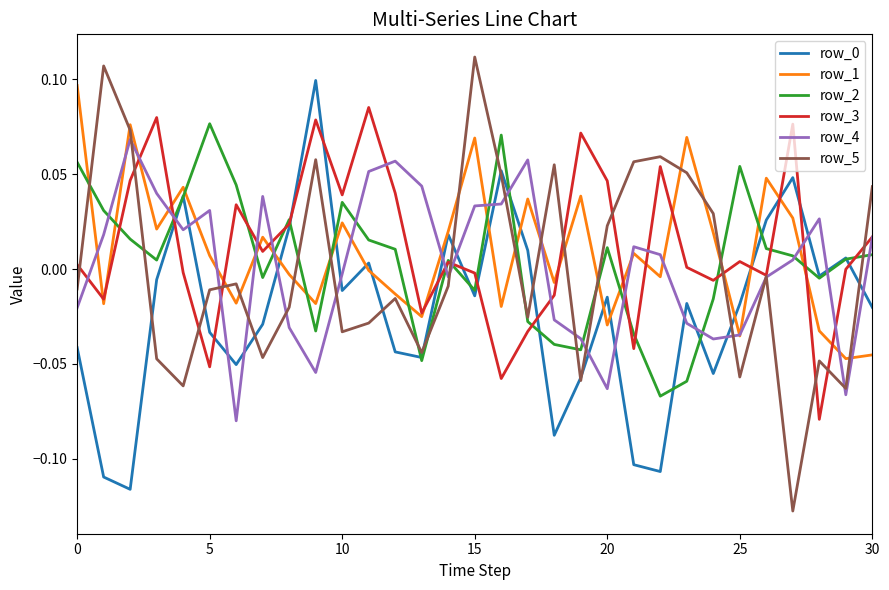

True or false: row_0 and row_3 intersect in this chart.

True